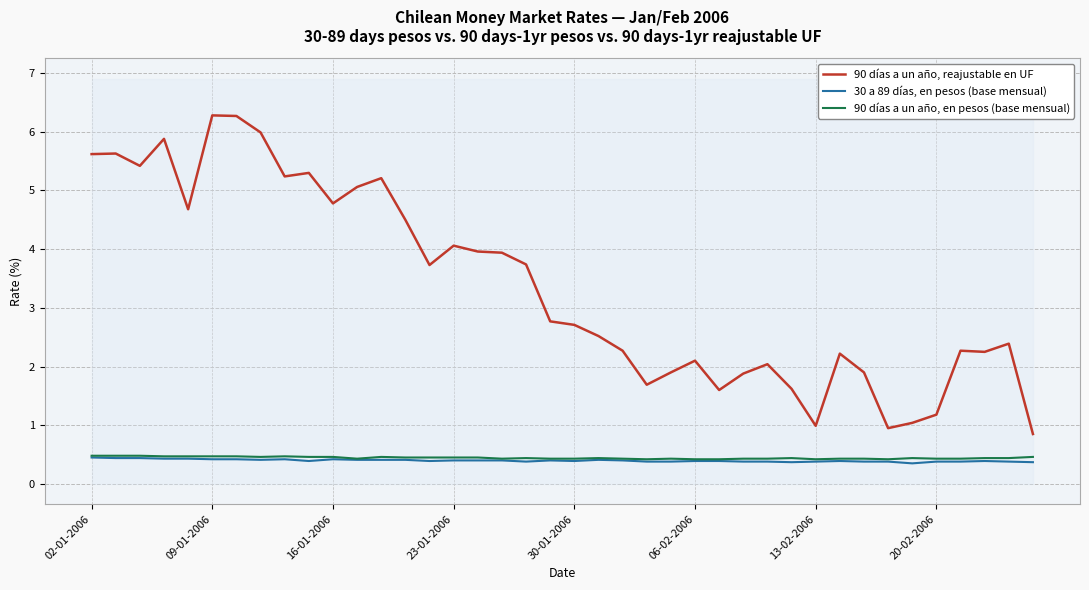

What is the spread (max minus min) of values at 02-01-2006?

5.2